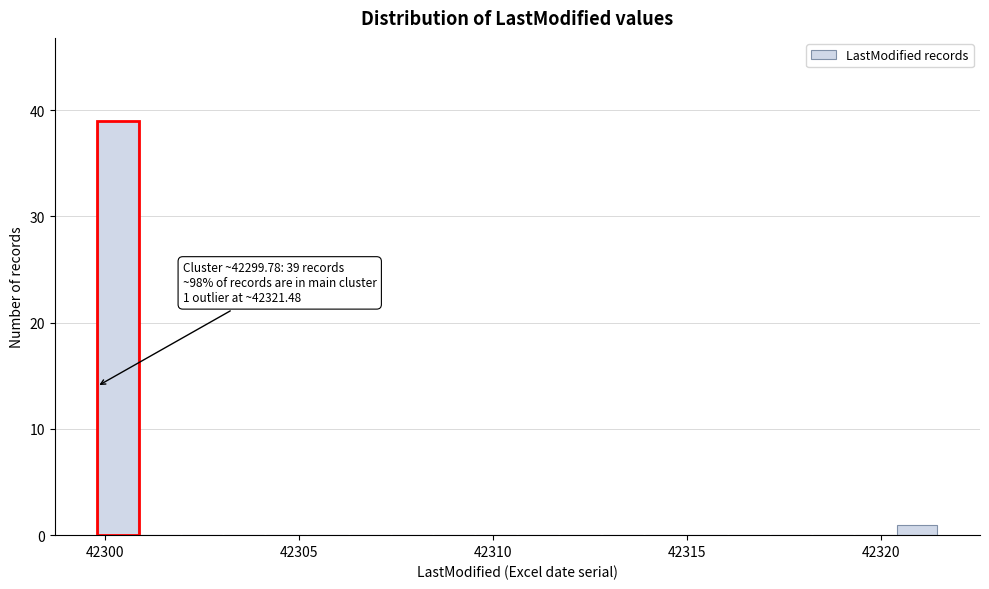

Around what value on the x-axis is the tallest bar? Give the approximate position of its centre, as read against the axis.

42300.5